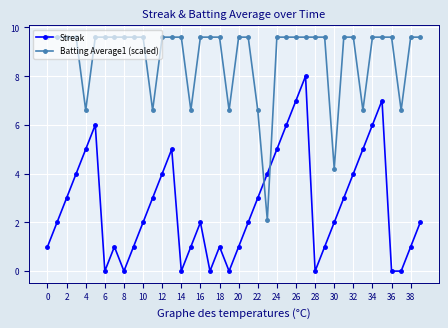

Which series has the largest total across all categories?

Batting Average1 (scaled)